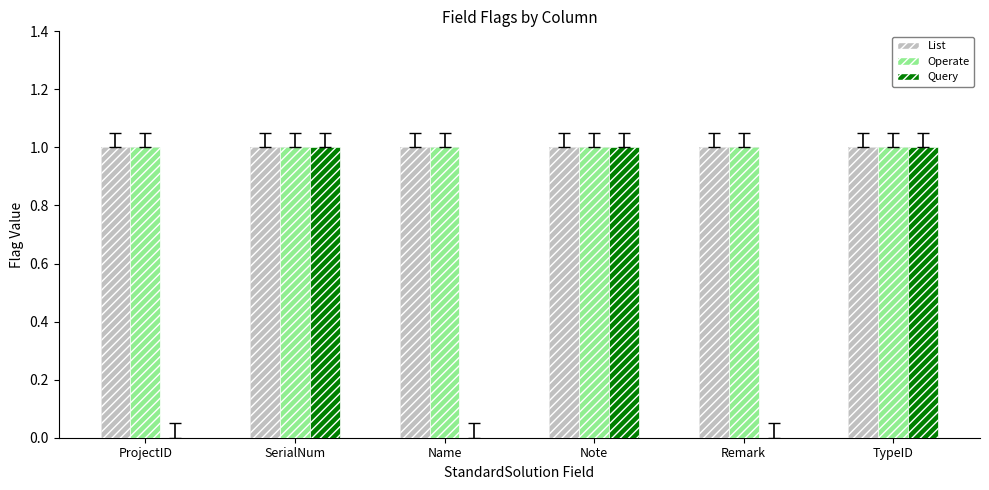

List the series in order of their peak value, lowest first.

List, Operate, Query